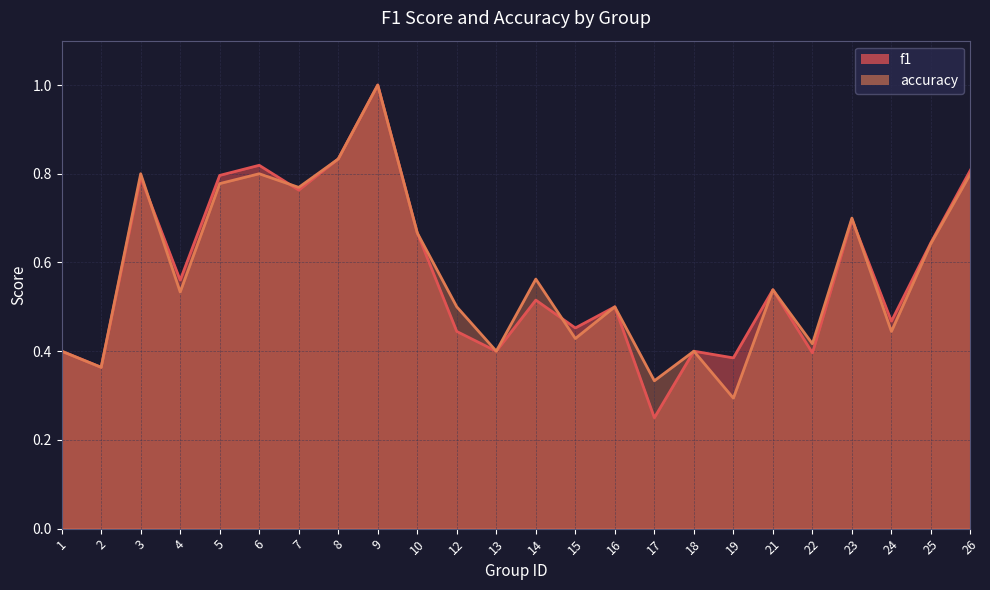

Reading left to right, what are all the values shown in this chart?

f1: 1=0.4	2=0.4	3=0.8	4=0.6	5=0.8	6=0.8	7=0.8	8=0.8	9=1.0	10=0.7	12=0.4	13=0.4	14=0.5	15=0.5	16=0.5	17=0.2	18=0.4	19=0.4	21=0.5	22=0.4	23=0.7	24=0.5	25=0.6	26=0.8
accuracy: 1=0.4	2=0.4	3=0.8	4=0.5	5=0.8	6=0.8	7=0.8	8=0.8	9=1.0	10=0.7	12=0.5	13=0.4	14=0.6	15=0.4	16=0.5	17=0.3	18=0.4	19=0.3	21=0.5	22=0.4	23=0.7	24=0.4	25=0.6	26=0.8